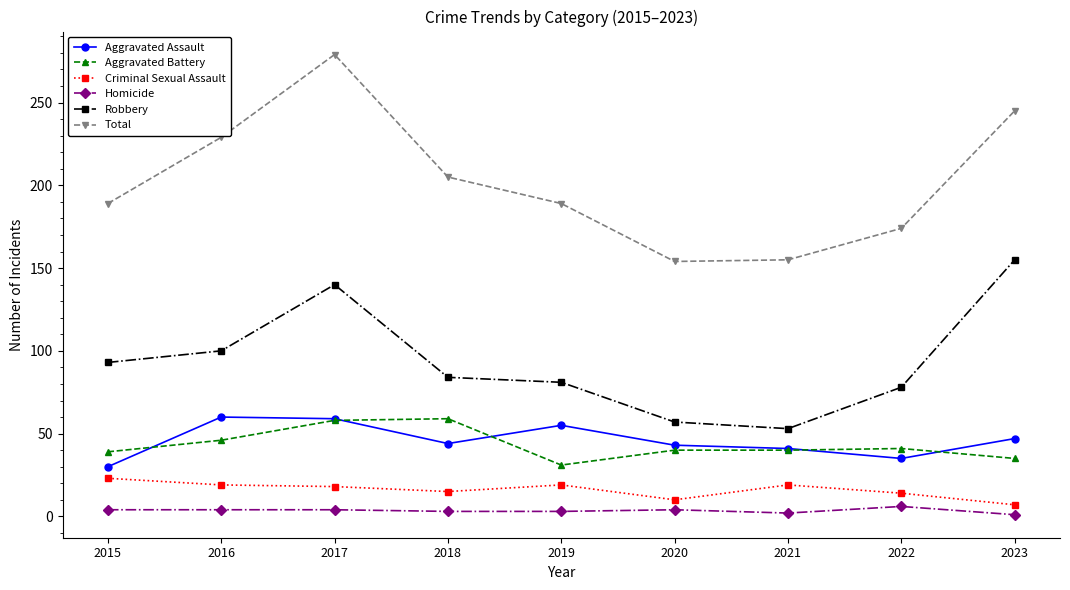

What is the difference between the highest and lowest values at 2023?

244